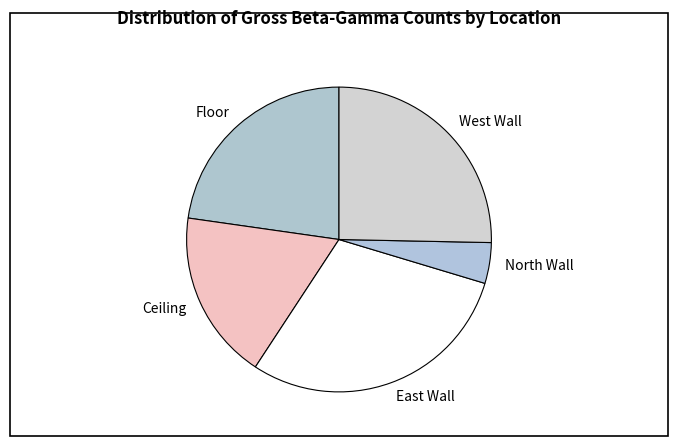

The West Wall slice represents 25% of the pie. True or false?

True